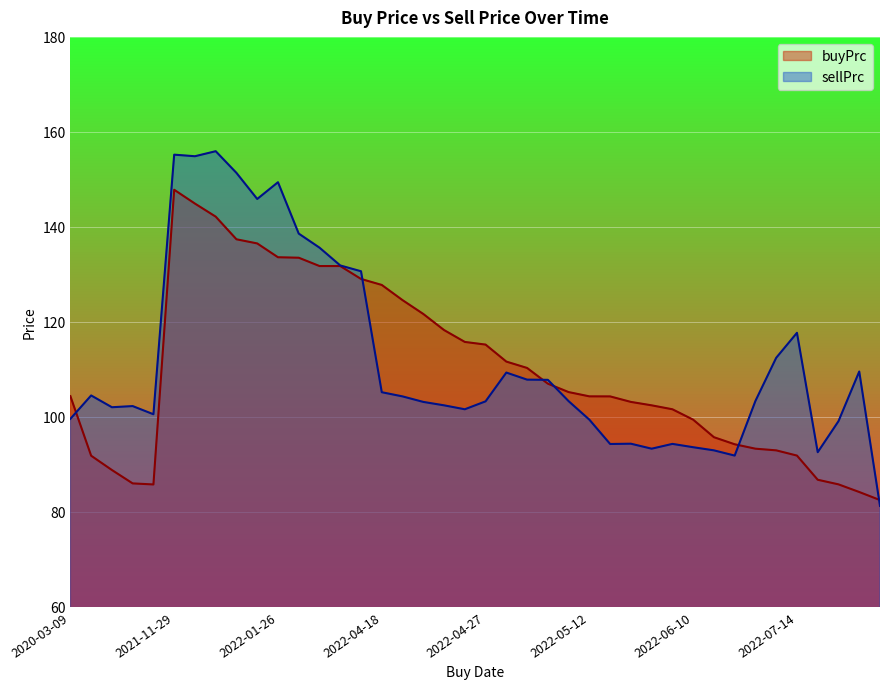

Between 2022-05-11 and 2022-06-10, which series saw the biggest shift?

sellPrc